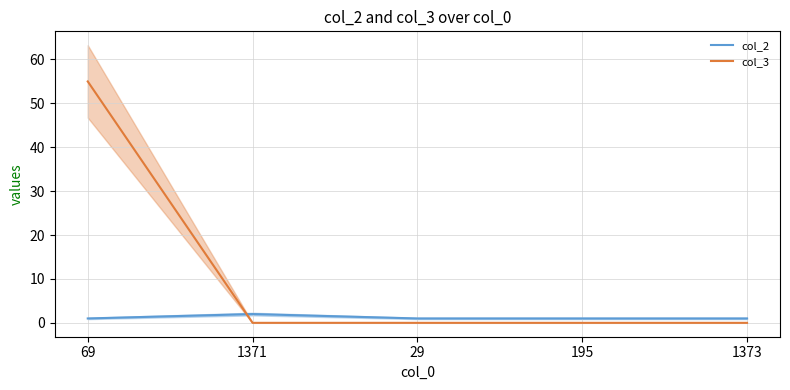

What position from the right is 69?

5